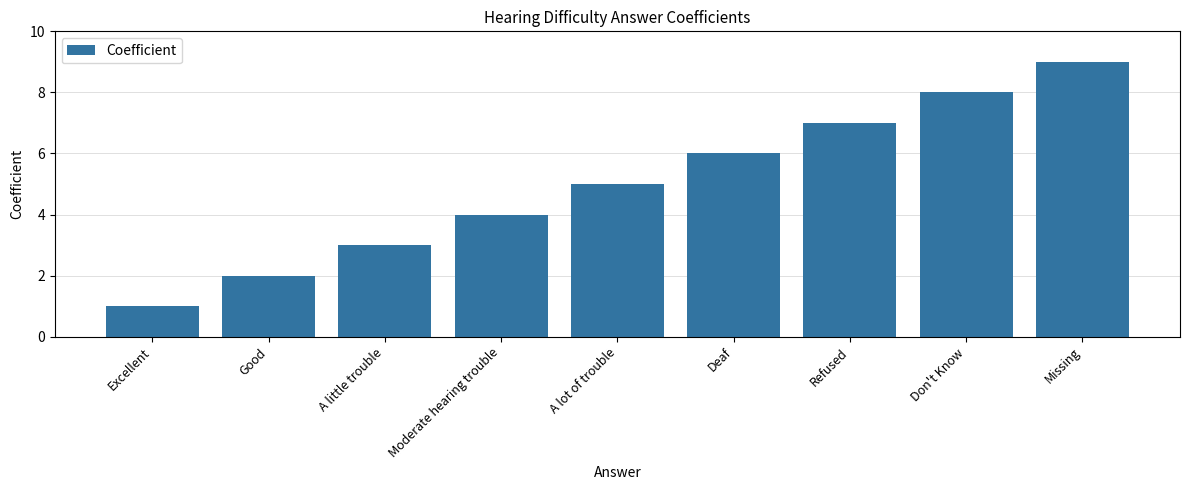

What value does the data have at Refused?

7